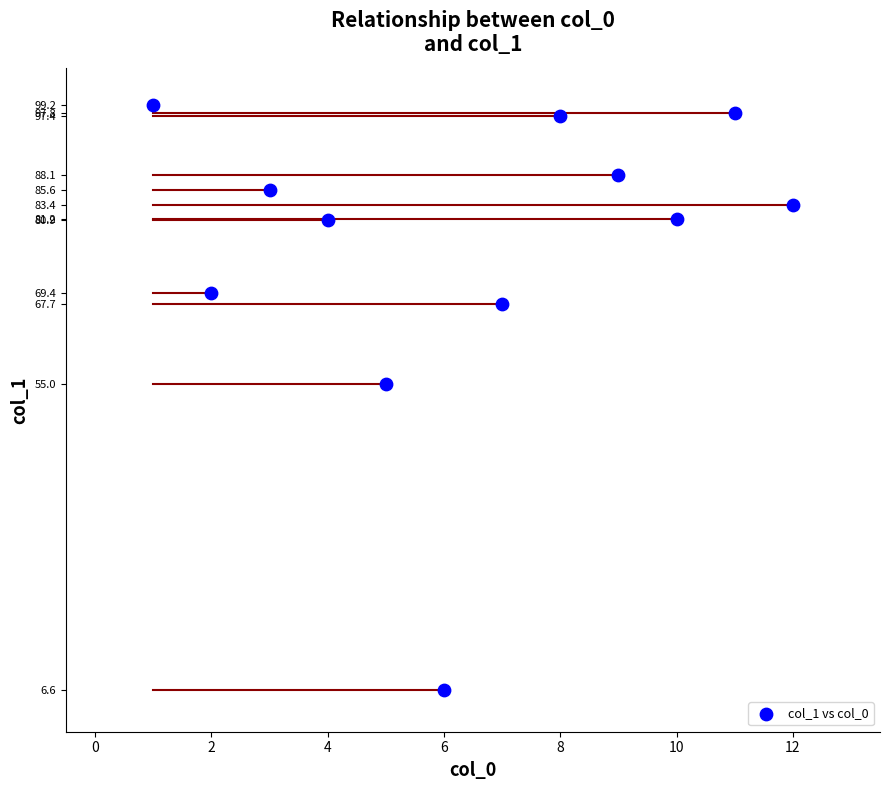

What Y value in the scatter plot is closest to 52?

55.0